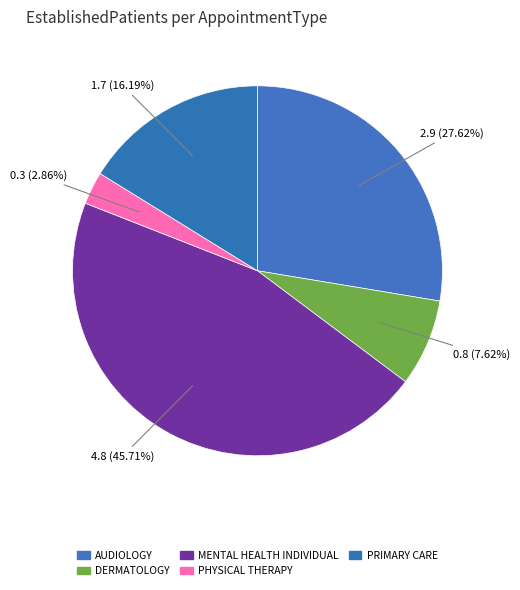

Does any single category account for the majority?

No